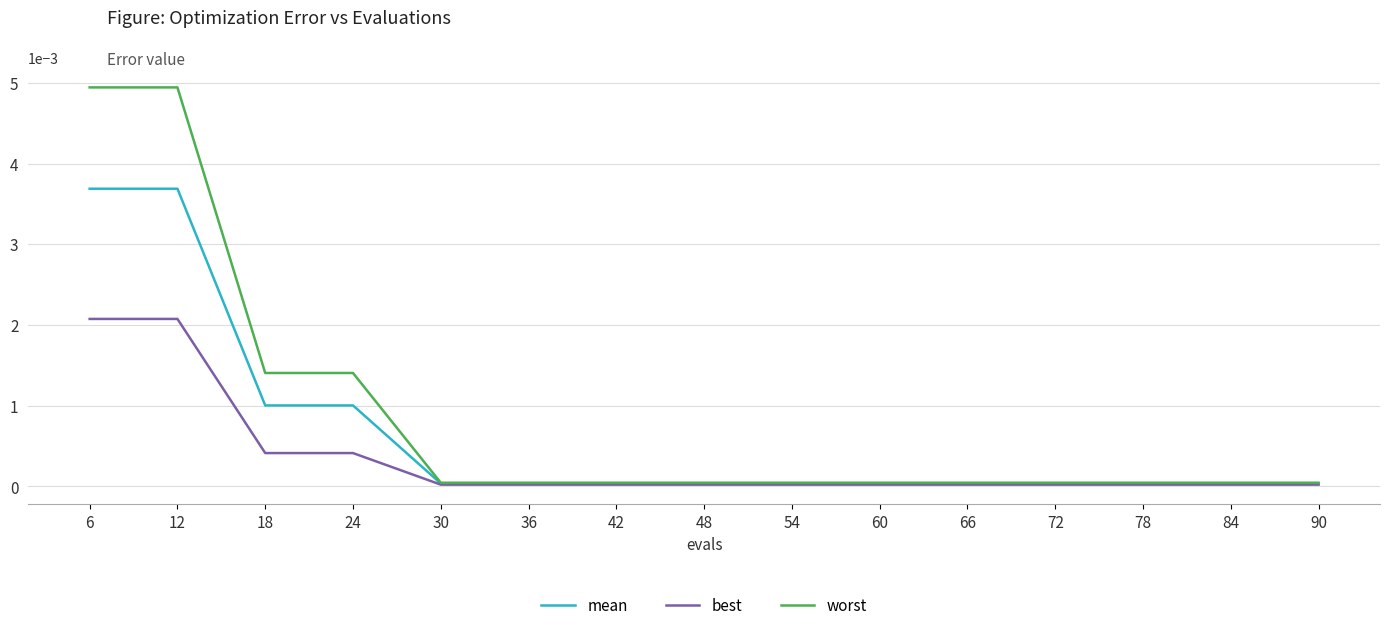

Rank the series by their average value, from highest to lowest.

worst, mean, best